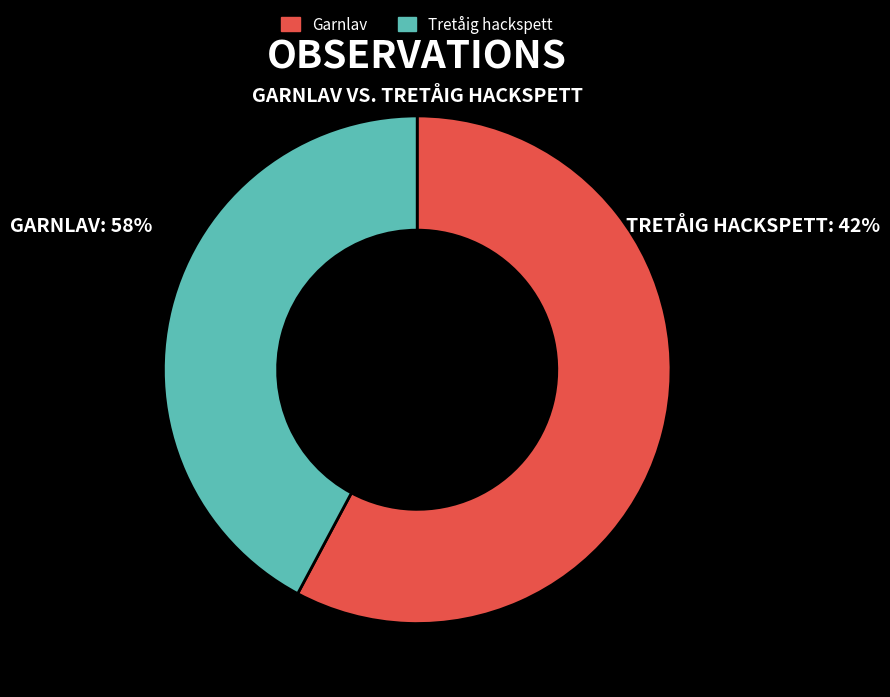

How many segments does this pie chart have?

2